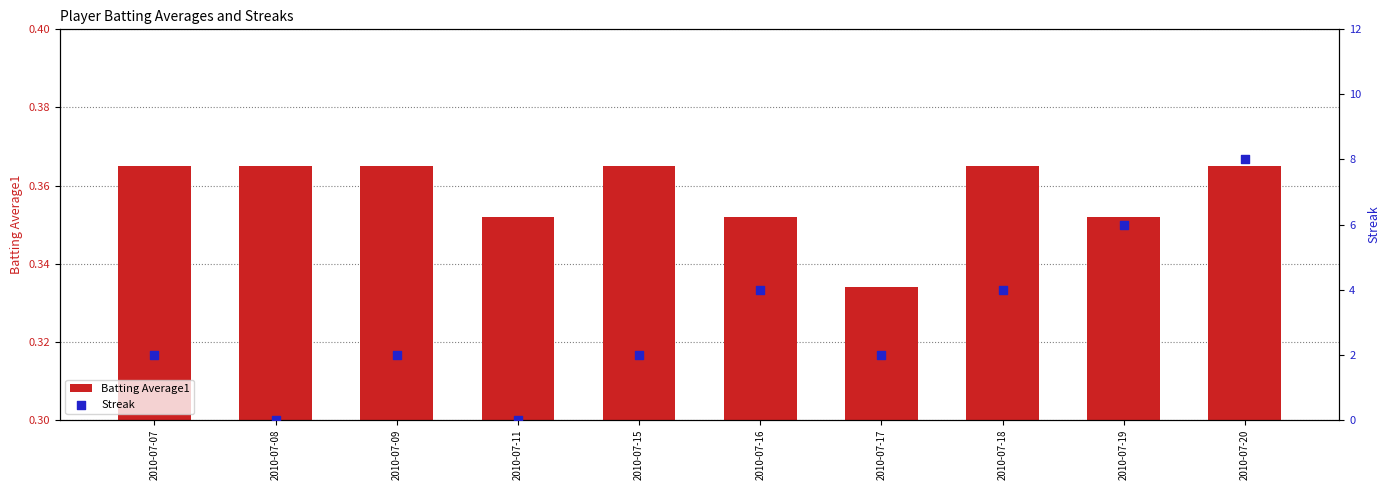

What are all the series names shown in the legend?

Batting Average1, Streak